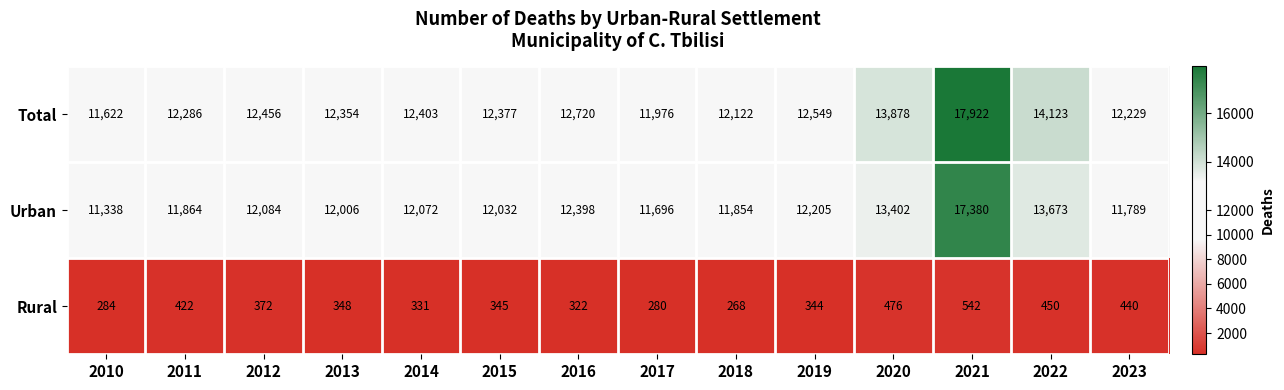

What is the greatest value displayed?

17922